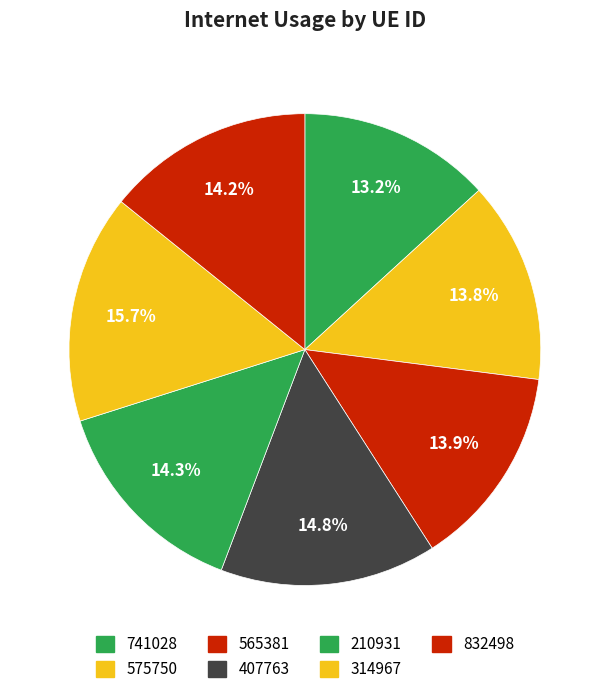

The 741028 slice represents 21% of the pie. True or false?

False